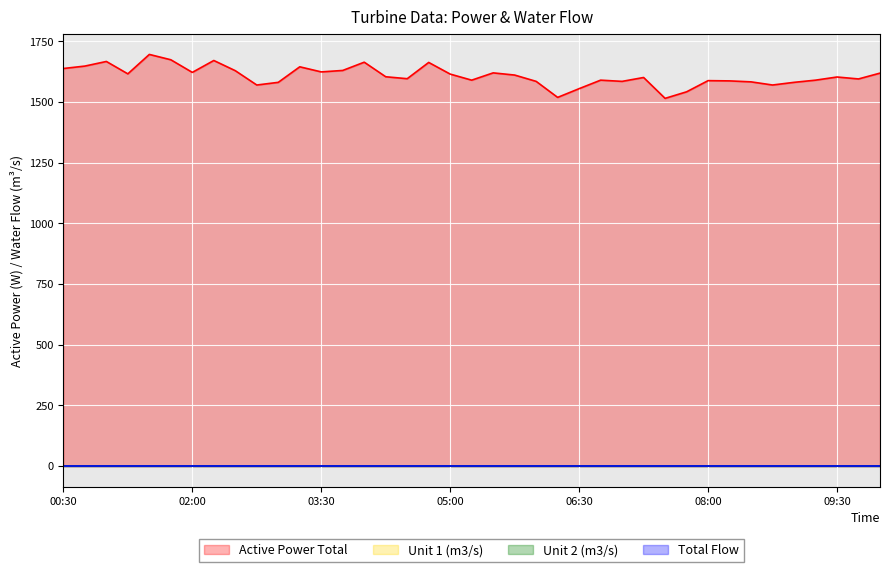

Where is Active Power Total nearest to the value 1605?

04:15